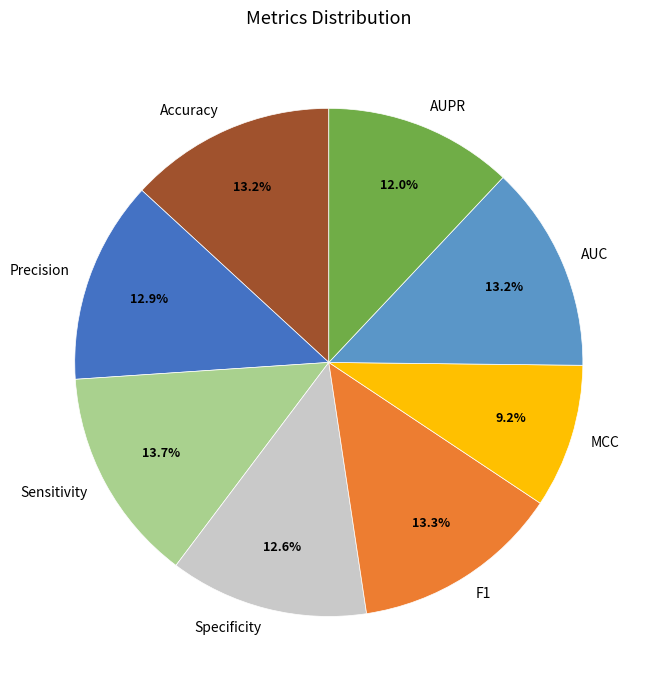

Is there a majority slice in this chart?

No